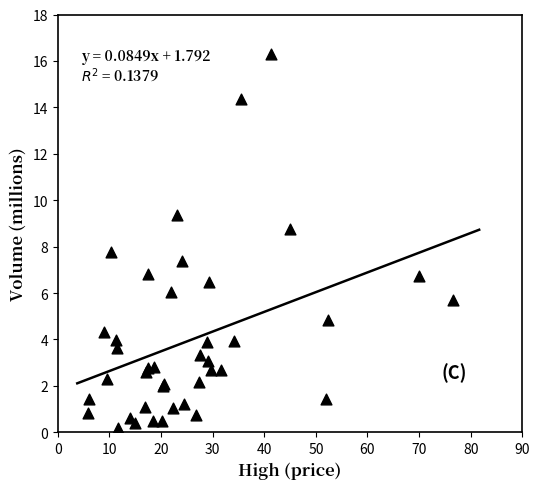

What Y value in the scatter plot is closest to 8?

7.8